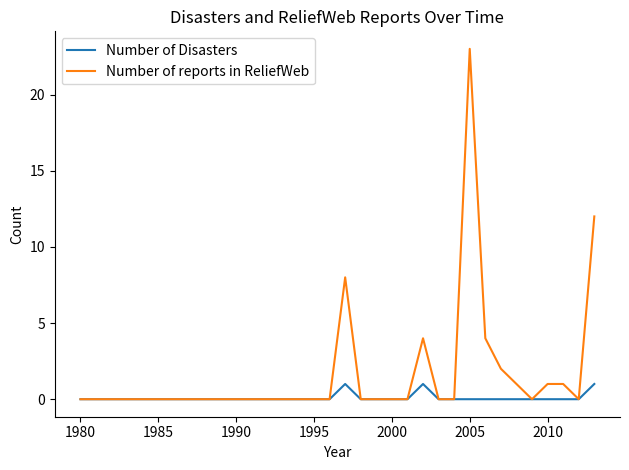

Which series has the largest range (max minus min)?

Number of reports in ReliefWeb